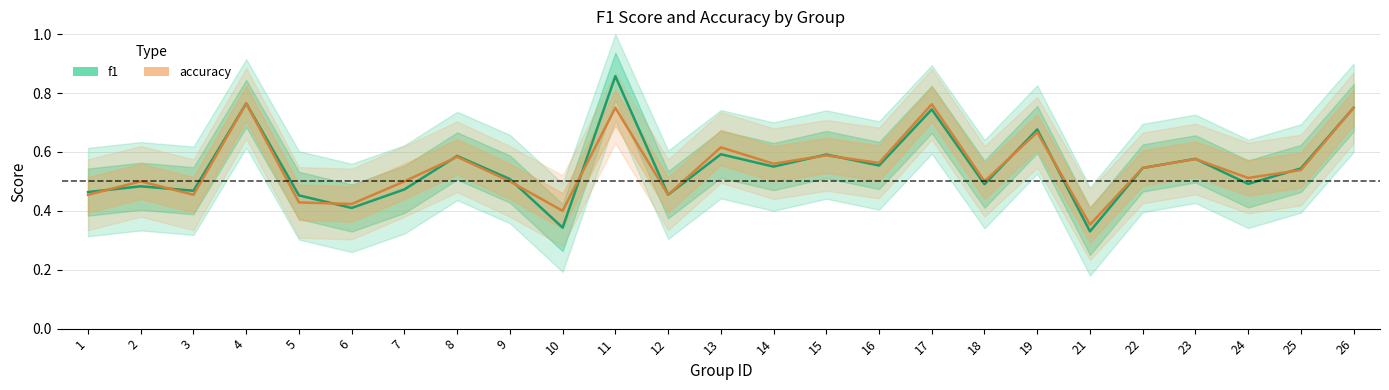

Where is the first local minimum for f1?

3